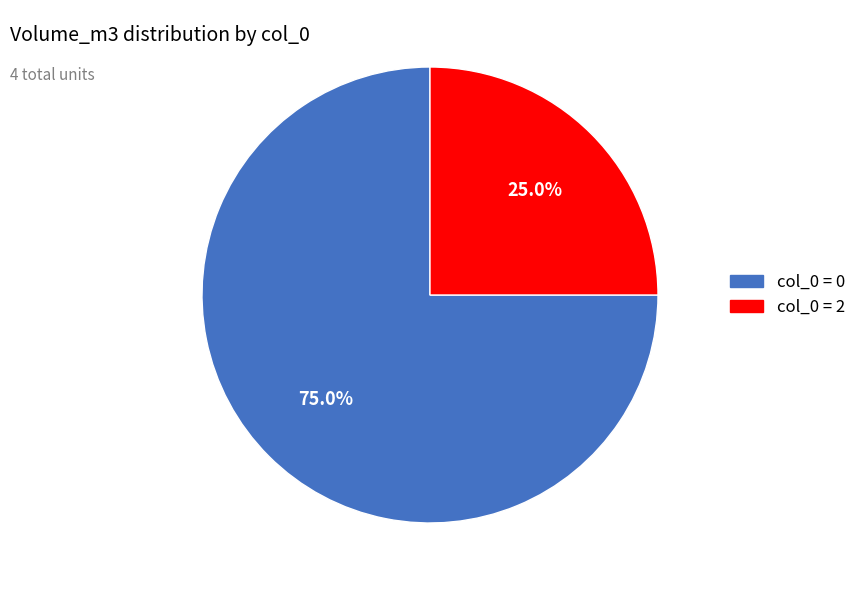

Is there any slice that represents more than half of the pie?

Yes